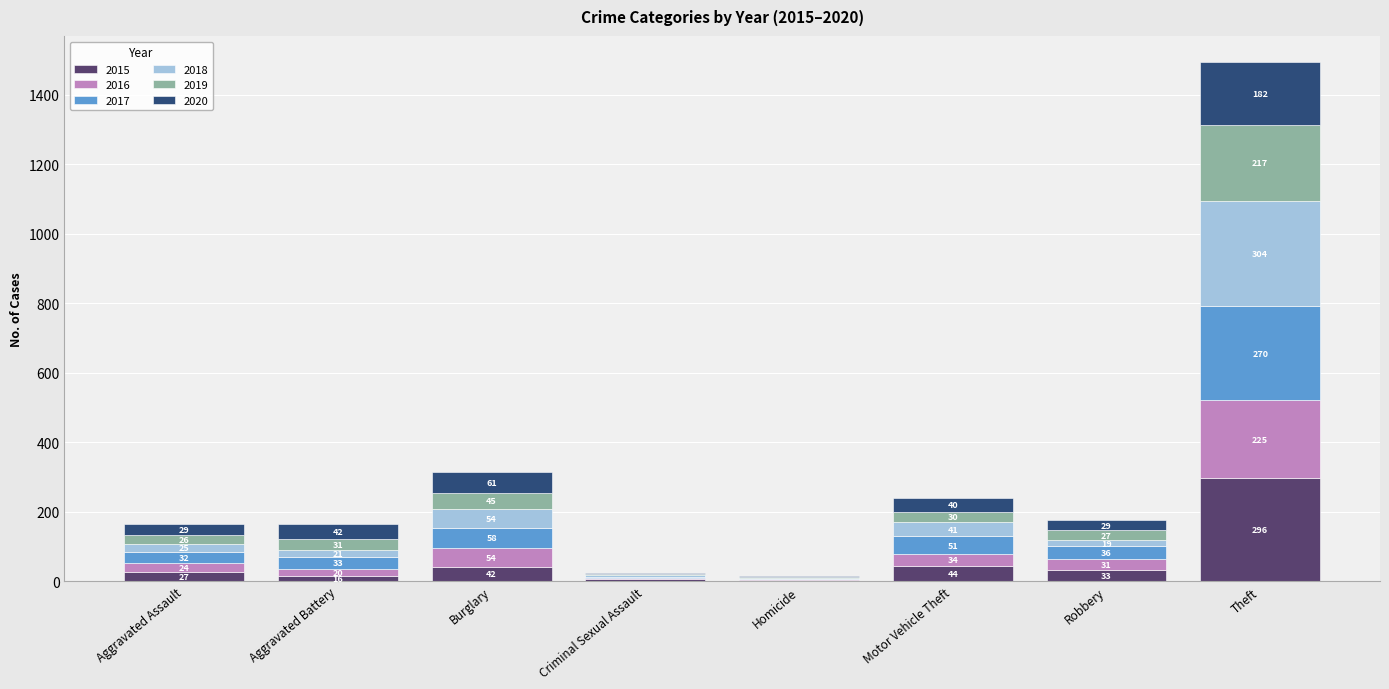

At which category is the sum across all series the highest?

Theft